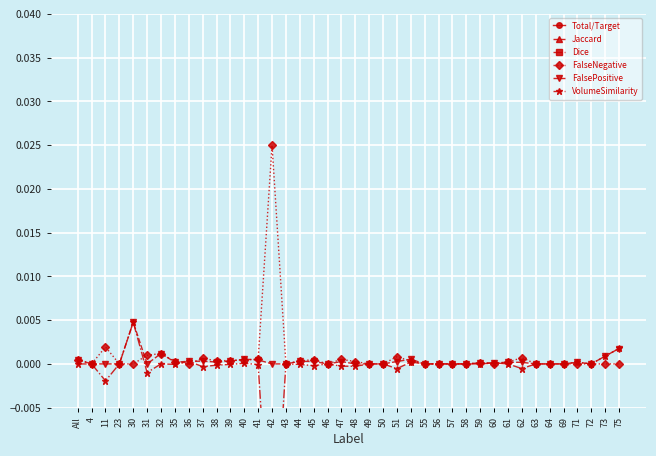

At which label does FalsePositive reach its peak?

30